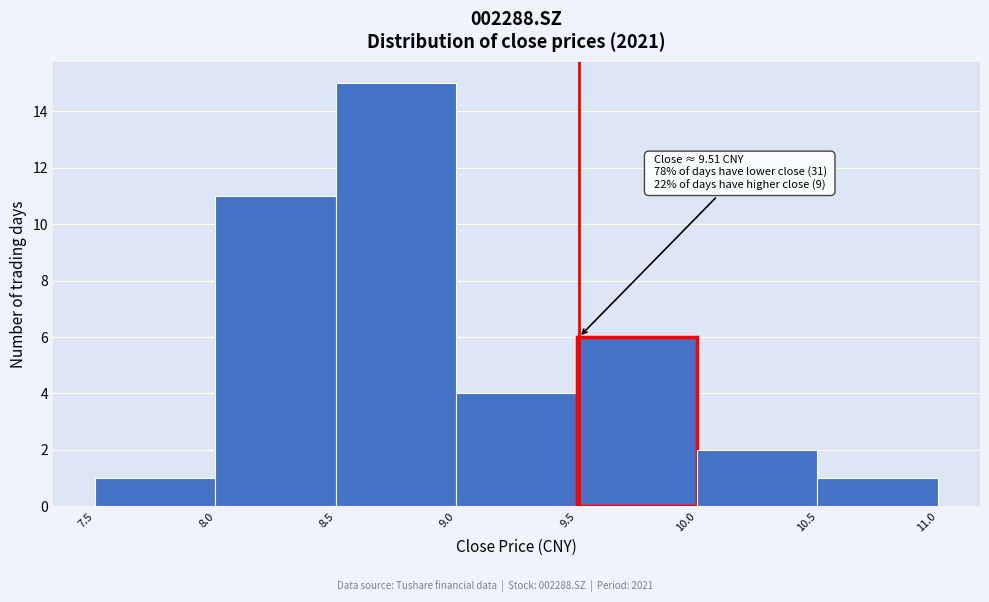

Which range on the x-axis has the tallest bar?

8.5 to 9.0